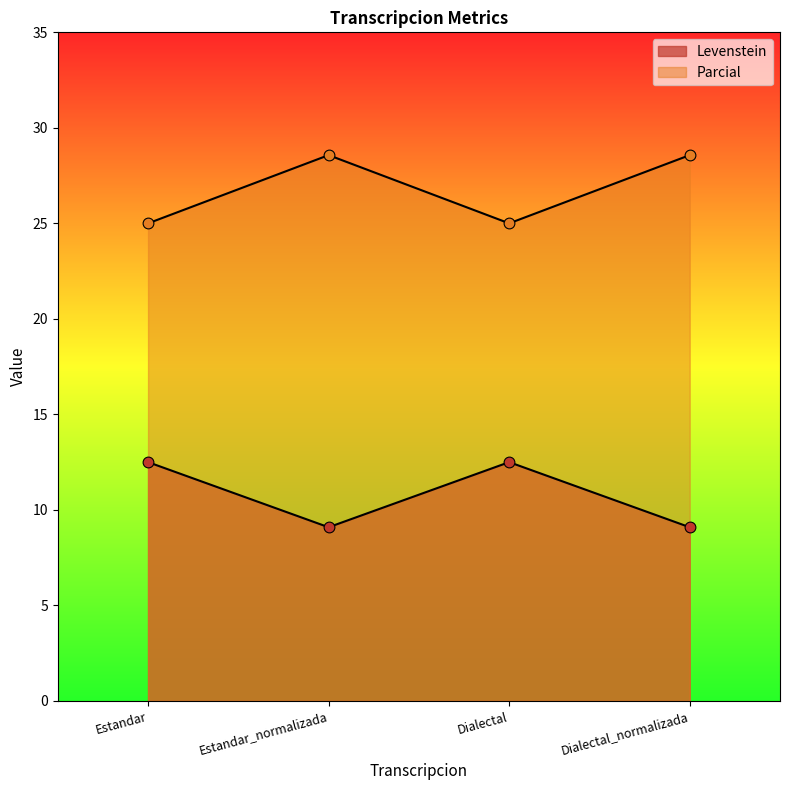

What is the total value across all series at Dialectal?

37.5